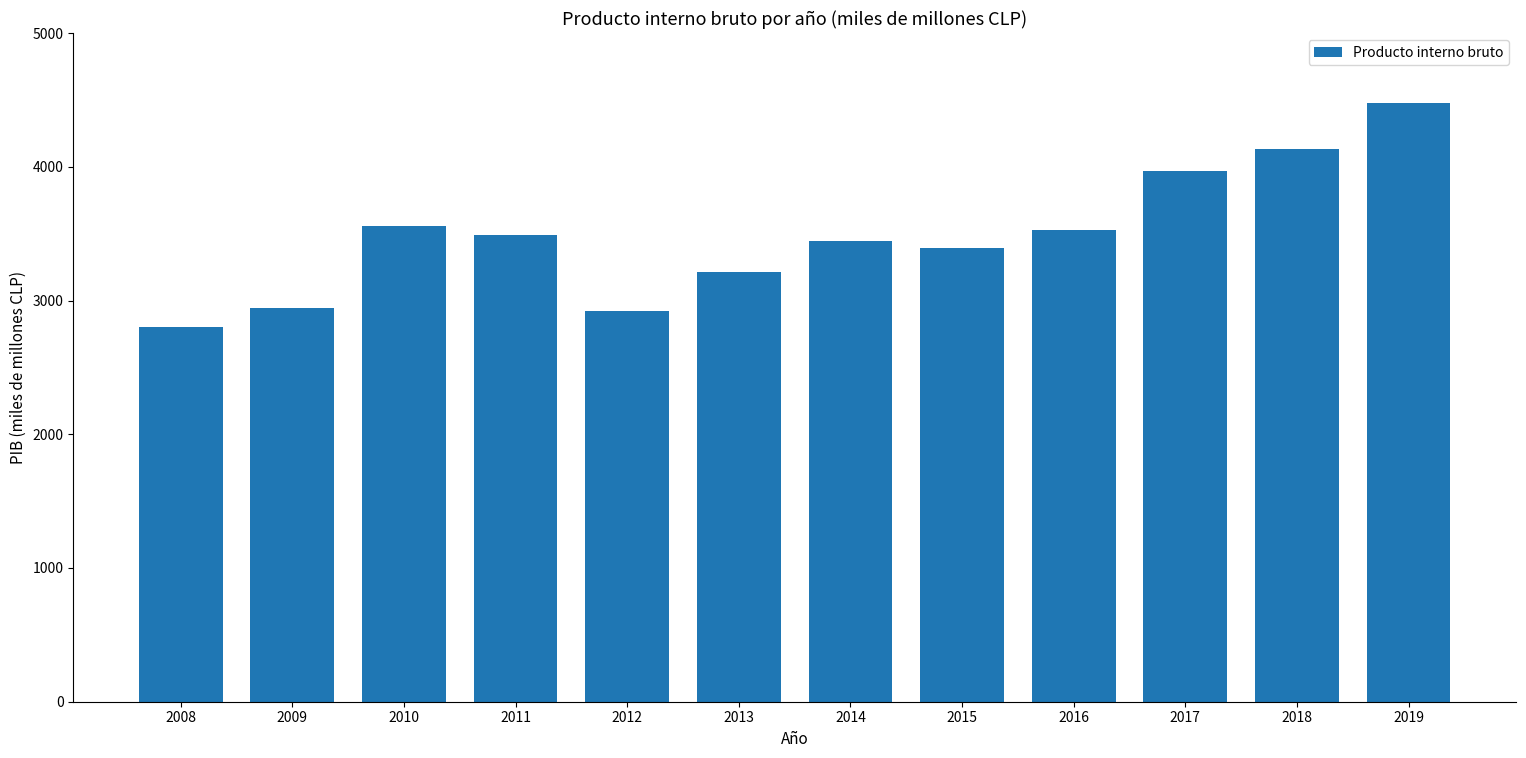

Approximately how many times larger is the value at 2010 compared to 2016?

1.0